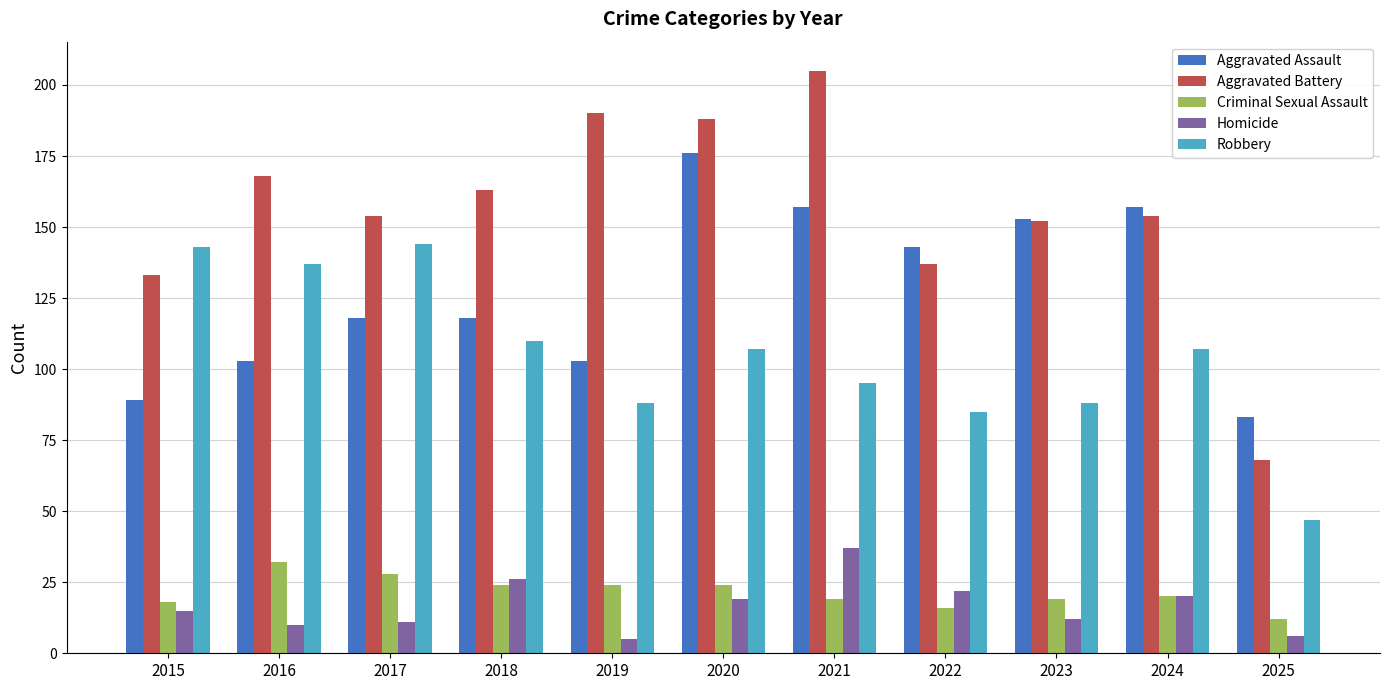

Reading left to right, what are all the values shown in this chart?

Aggravated Assault: 2015=89	2016=103	2017=118	2018=118	2019=103	2020=176	2021=157	2022=143	2023=153	2024=157	2025=83
Aggravated Battery: 2015=133	2016=168	2017=154	2018=163	2019=190	2020=188	2021=205	2022=137	2023=152	2024=154	2025=68
Criminal Sexual Assault: 2015=18	2016=32	2017=28	2018=24	2019=24	2020=24	2021=19	2022=16	2023=19	2024=20	2025=12
Homicide: 2015=15	2016=10	2017=11	2018=26	2019=5	2020=19	2021=37	2022=22	2023=12	2024=20	2025=6
Robbery: 2015=143	2016=137	2017=144	2018=110	2019=88	2020=107	2021=95	2022=85	2023=88	2024=107	2025=47